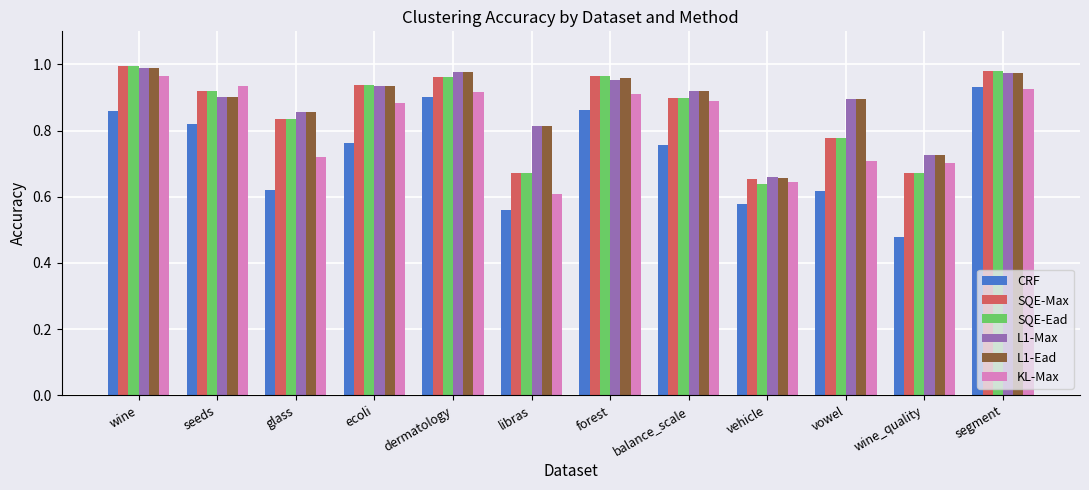

The KL-Max series shows 0.9 at seeds. True or false?

True